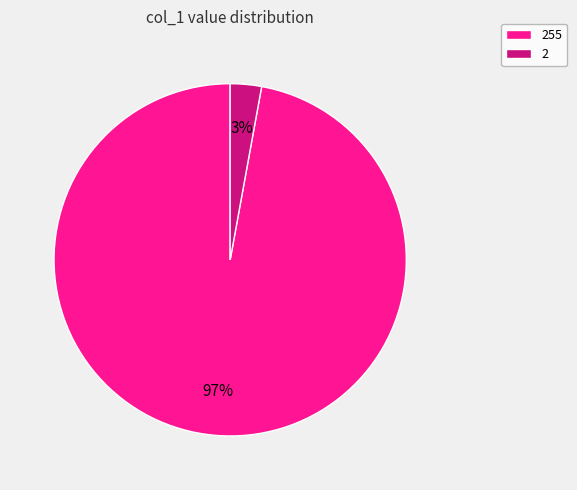

True or false: 2 accounts for 3% of the total.

True